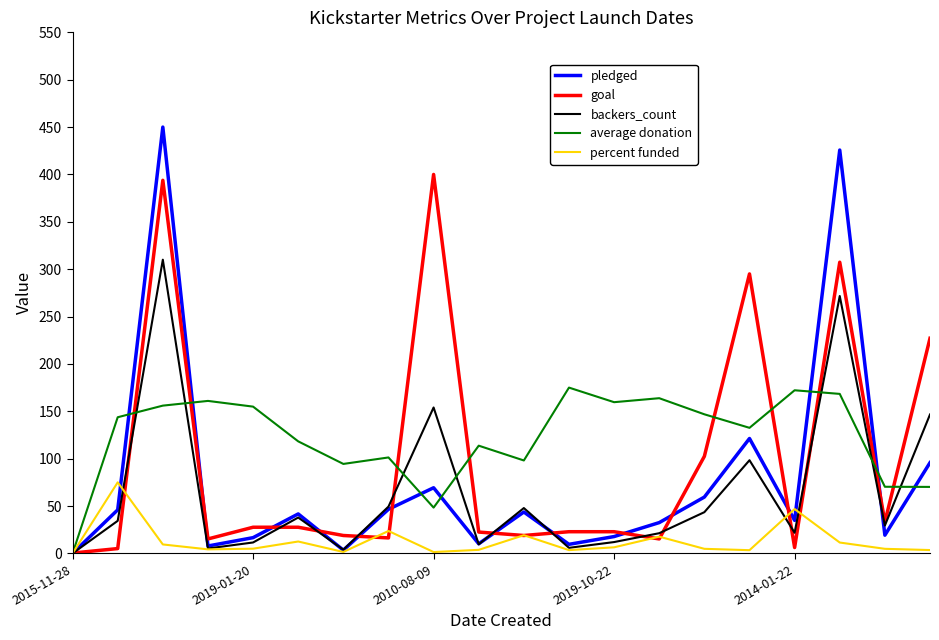

How many lines are shown in the chart?

5